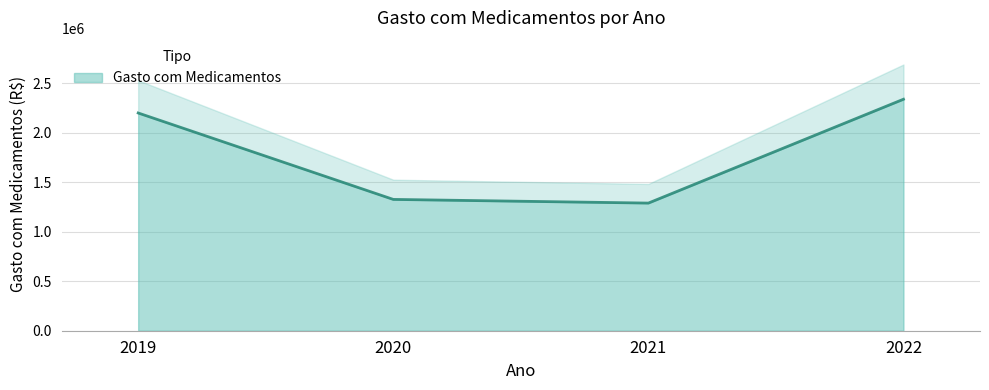

Reading right to left, list all the values displayed in this chart.

2337376.0	1288791.6	1325888.4	2198546.5